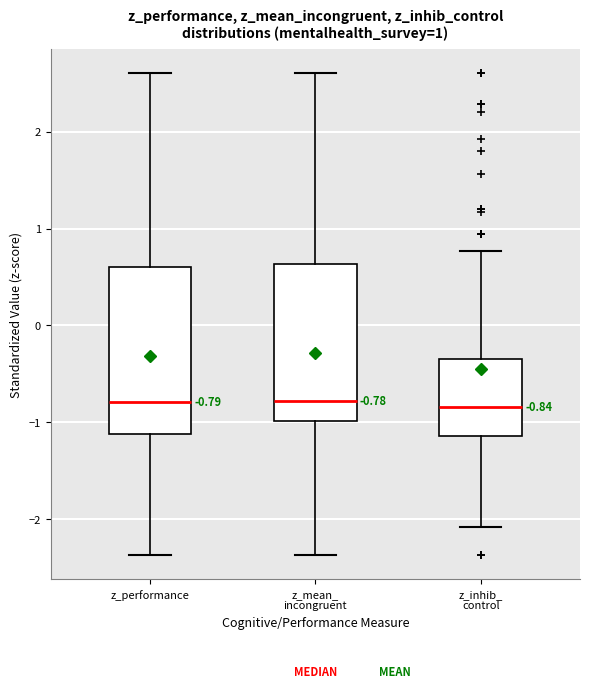

Comparing the boxes themselves (not the whiskers), which one is the tallest?

z_performance